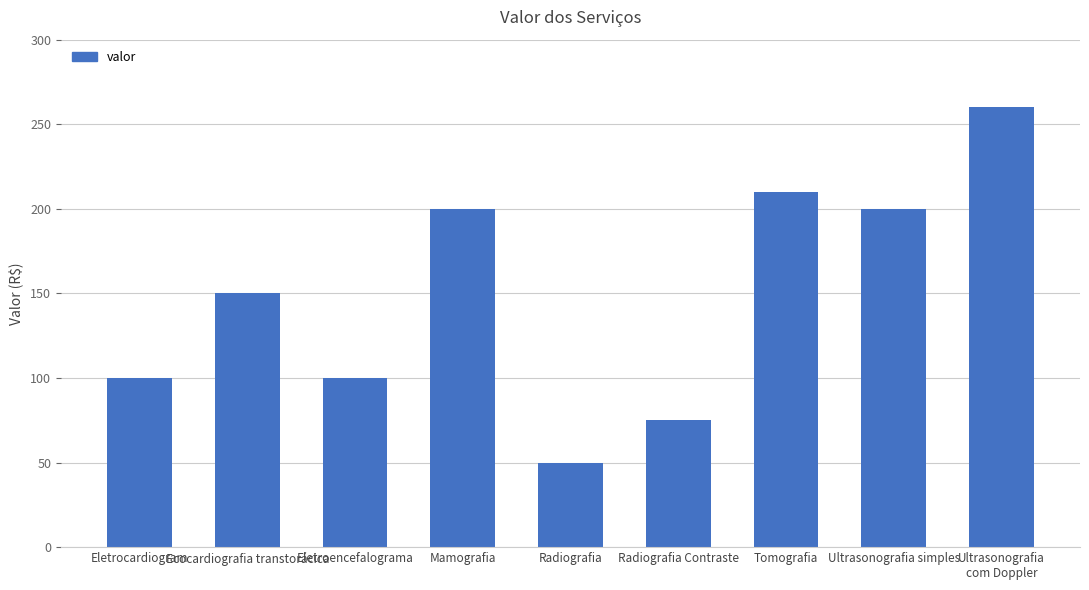

What is the label of the 1st bar from the left?

Eletrocardiogram